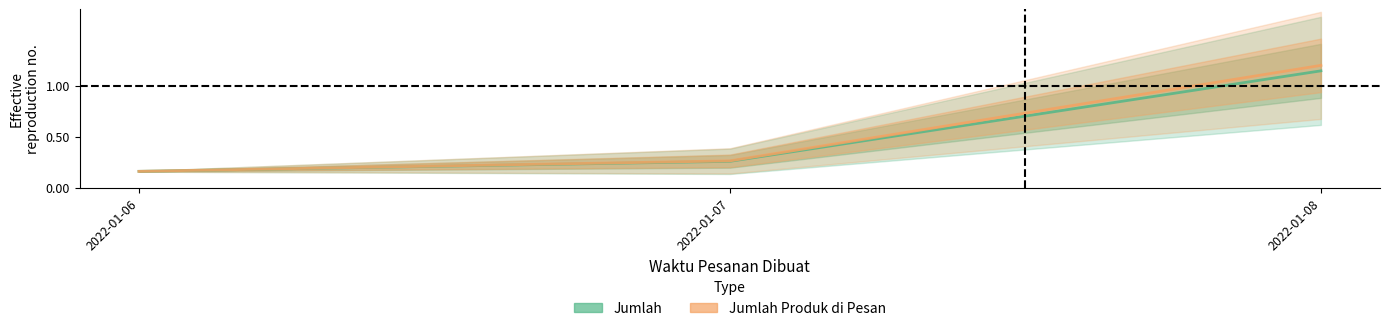

The Jumlah Produk di Pesan series shows 0.0 at 2022-01-06. True or false?

False